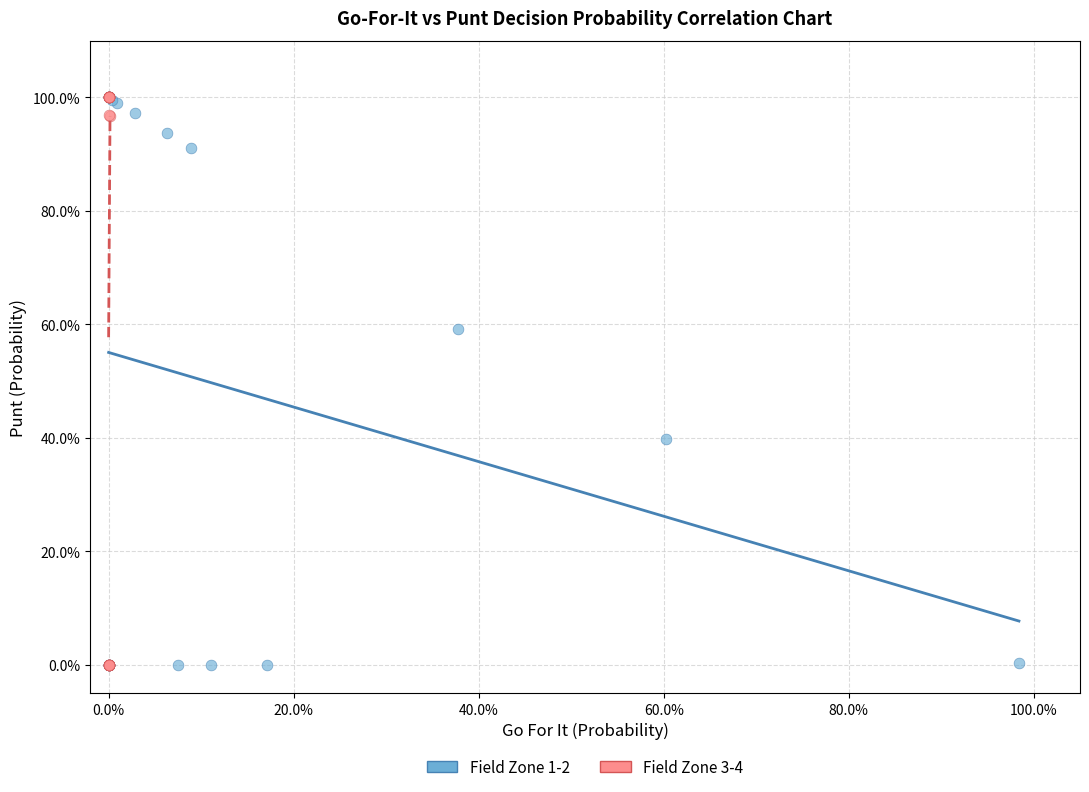

What are all the series names shown in the legend?

Field Zone 1-2, Field Zone 3-4